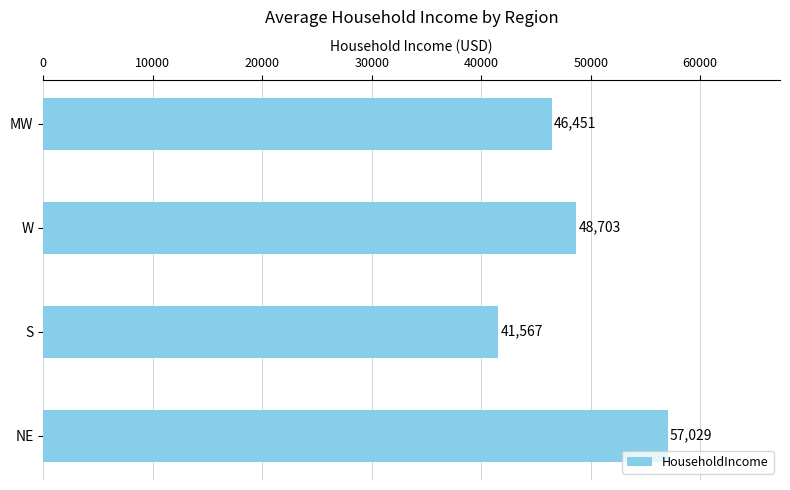

How many data points does each series have?

4